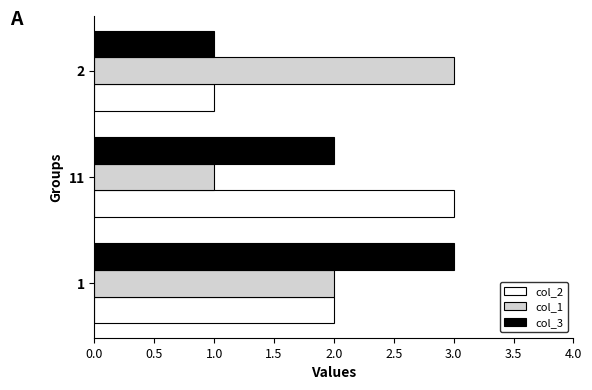

List the labels in order of col_1 value, largest first.

2, 1, 11